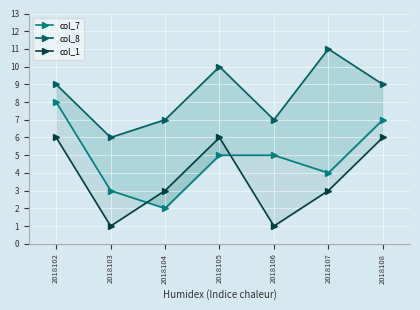

At which category is the sum across all series the highest?

2018102